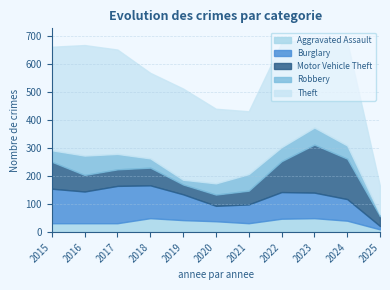

Which series has the largest range (max minus min)?

Theft